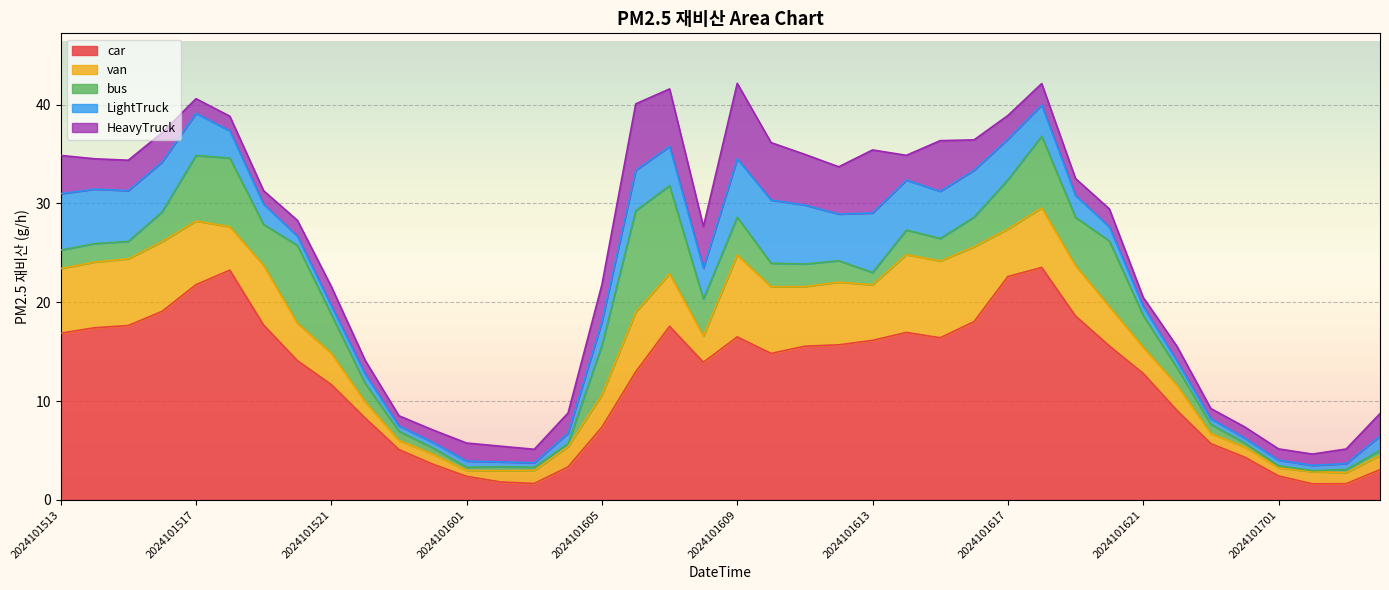

True or false: HeavyTruck has a value of 7.5 at 2024101612.

False